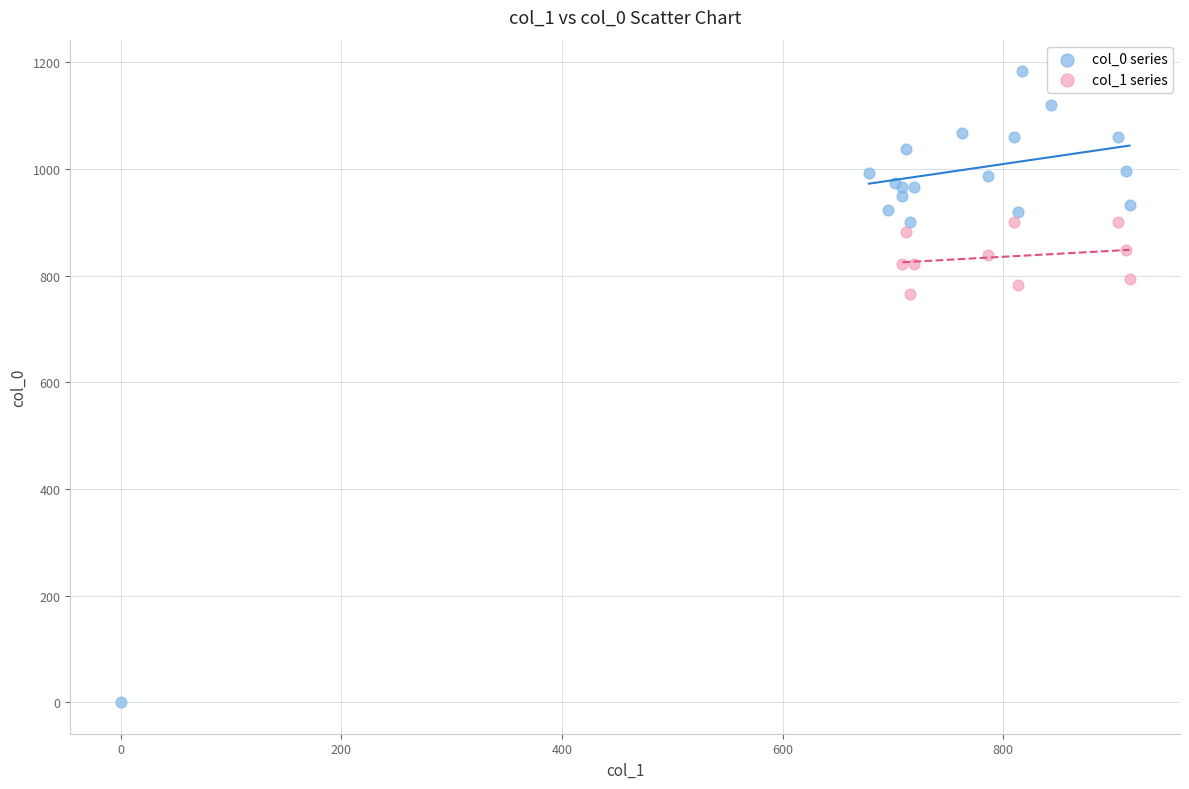

Which series reaches the minimum Y coordinate?

col_0 series